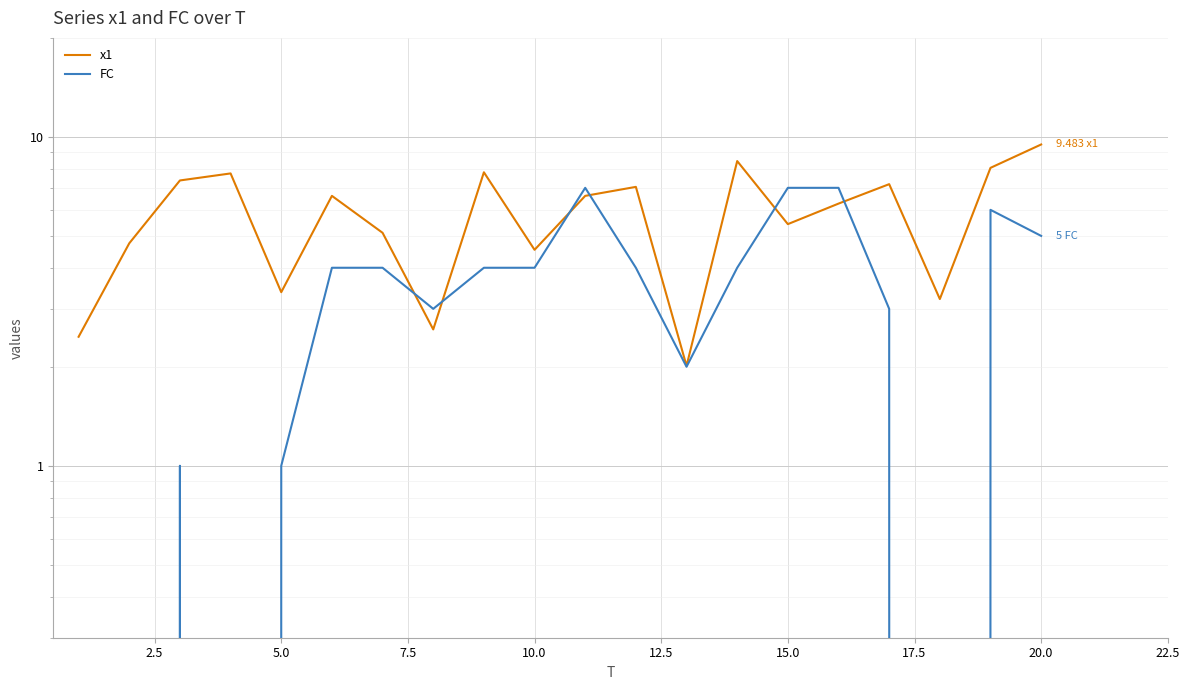

What are all the series names shown in the legend?

x1, FC